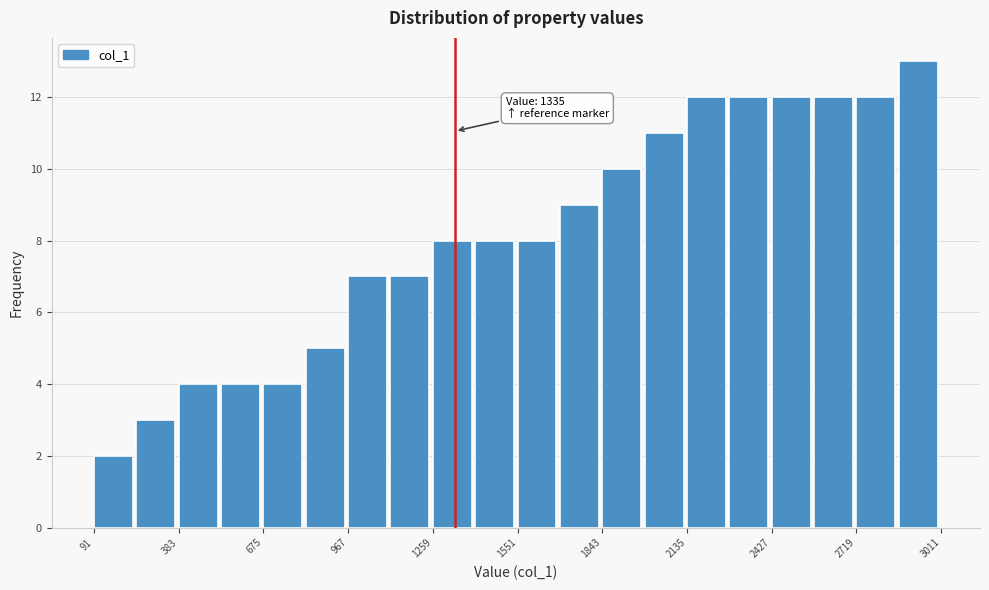

Read against the x-axis, roughly where is the centre of the tallest bar?

2950